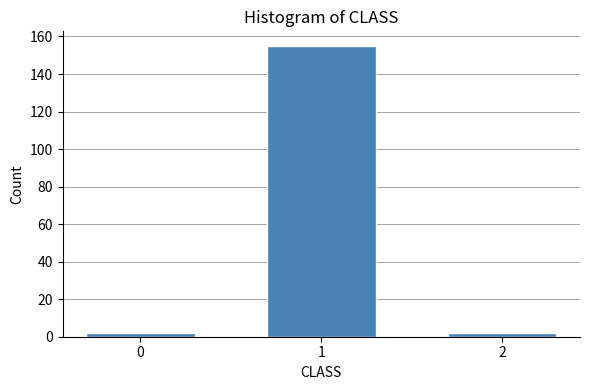

Reading right to left, transcribe all the data shown in this chart.

2	155	2